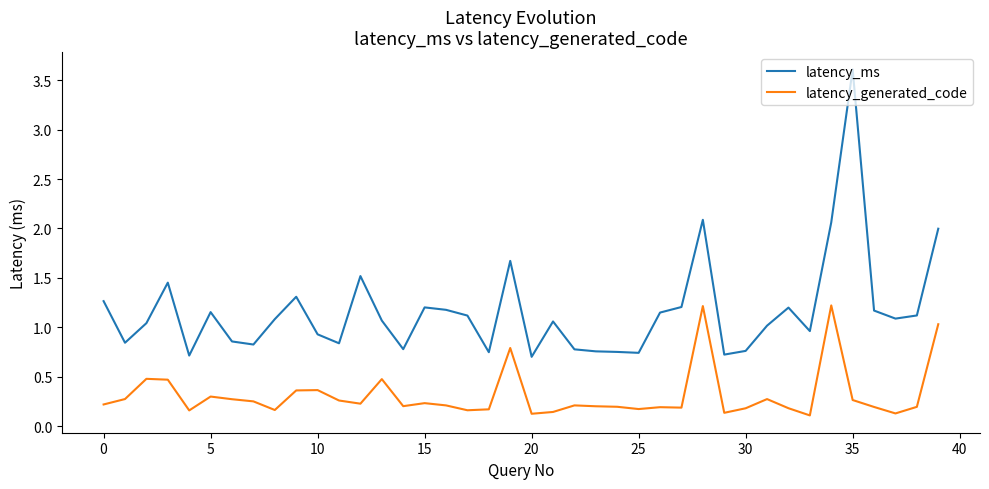

True or false: latency_ms and latency_generated_code intersect in this chart.

False